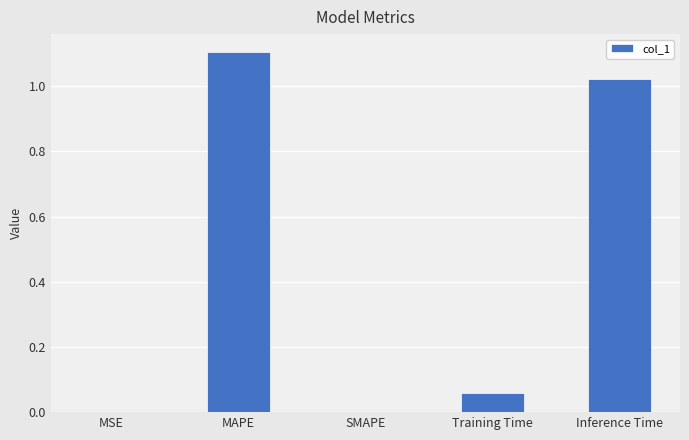

What is the change in value from SMAPE to Training Time?

+0.1